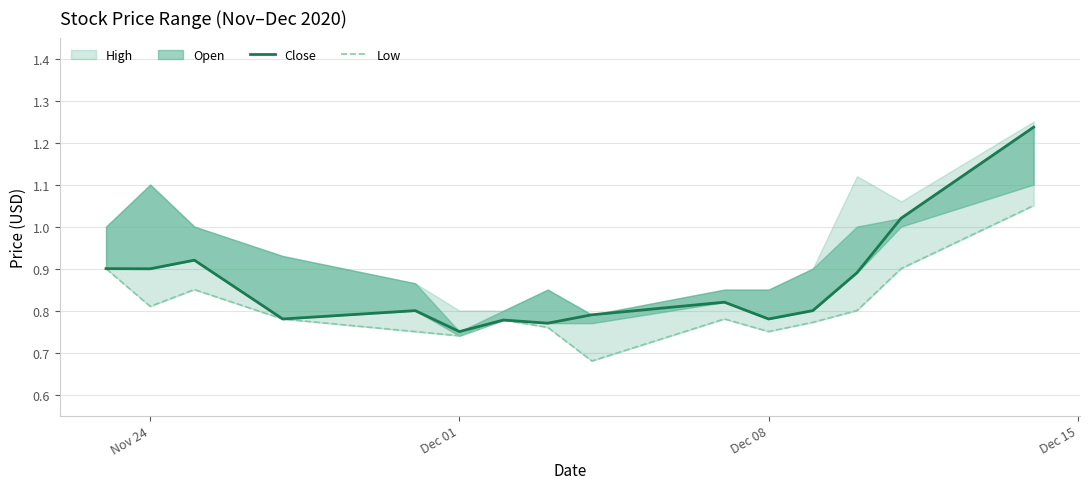

Does the chart display data point markers on the line(s)?

No